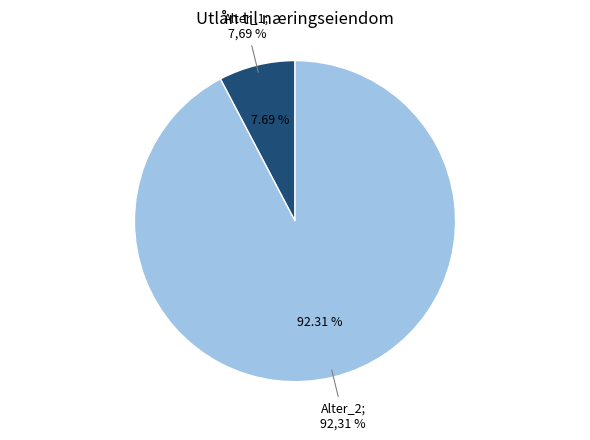

How many slices are in this pie chart?

2